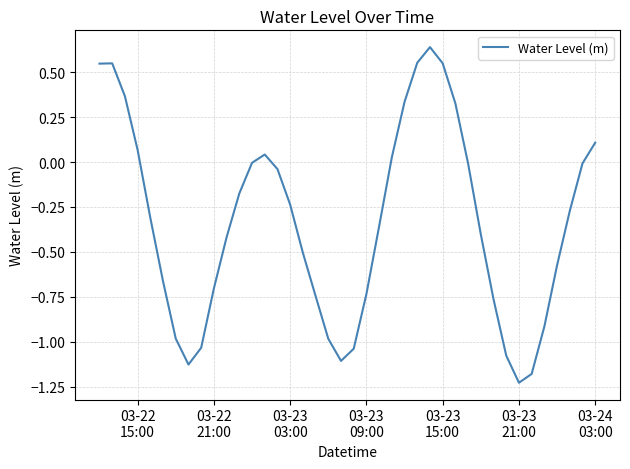

What is the difference between the maximum and minimum values?

1.9